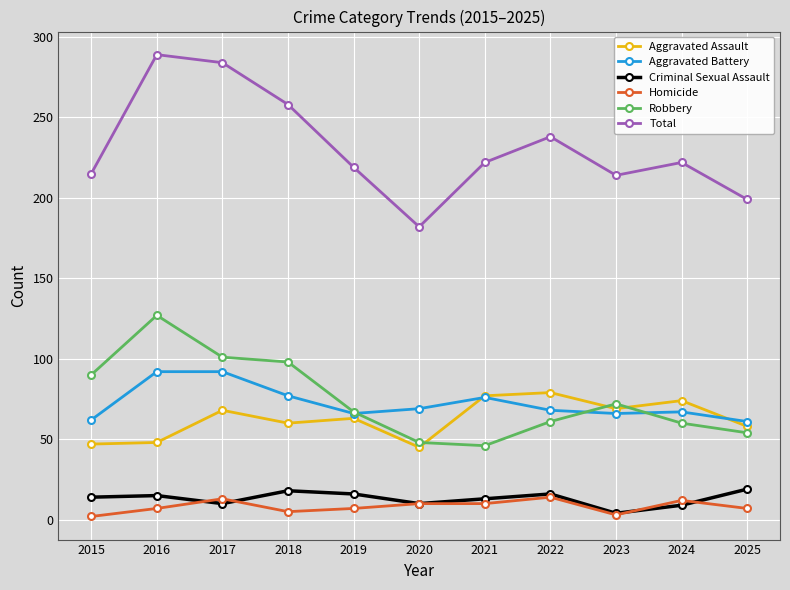

What is the highest value of the Homicide series?

14